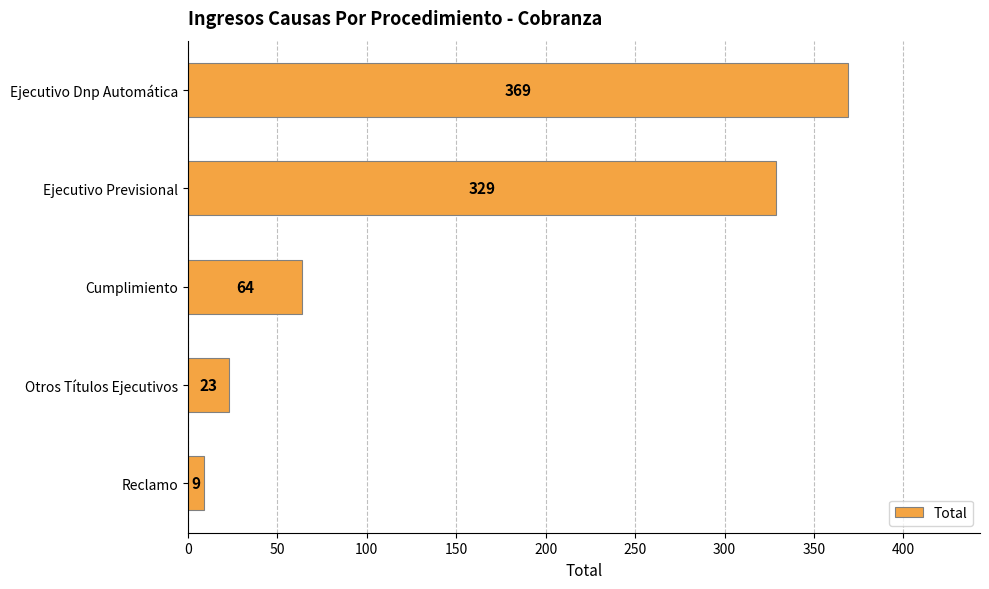

Where is the data nearest to the value 189?

Cumplimiento